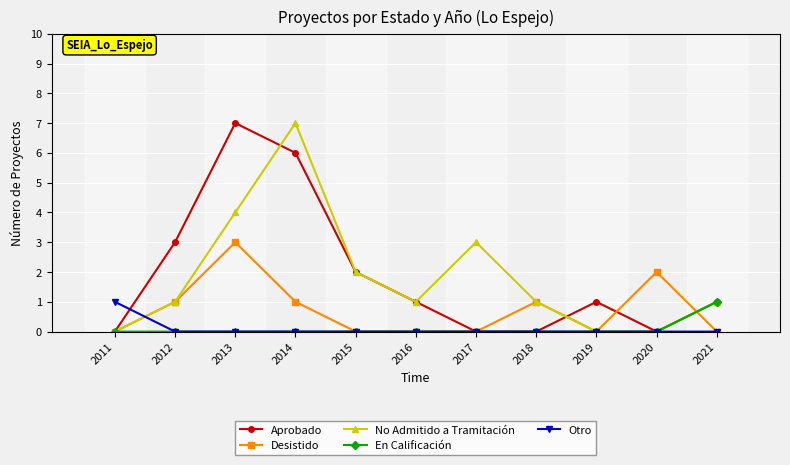

Which series has the largest total across all categories?

Aprobado